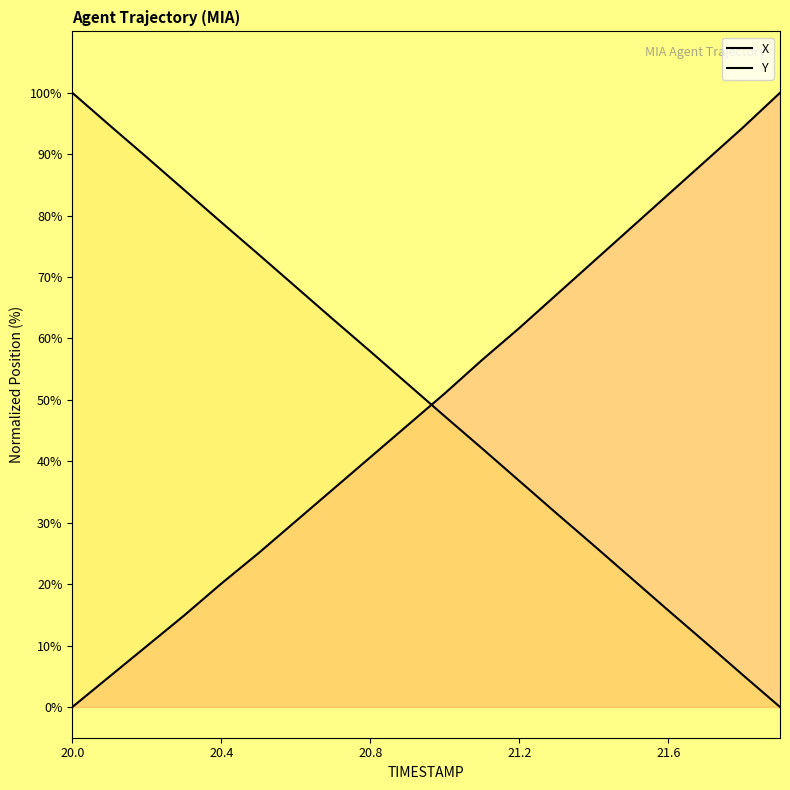

How many categories are shown in the chart?

20